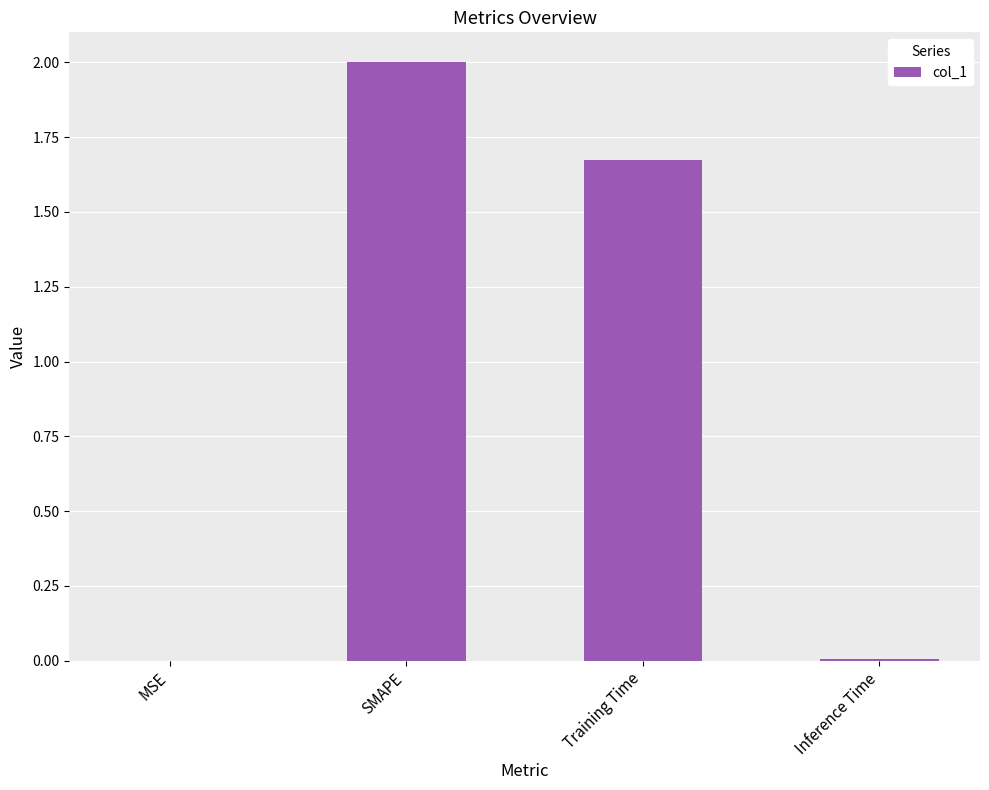

Does the chart contain stacked bars?

No